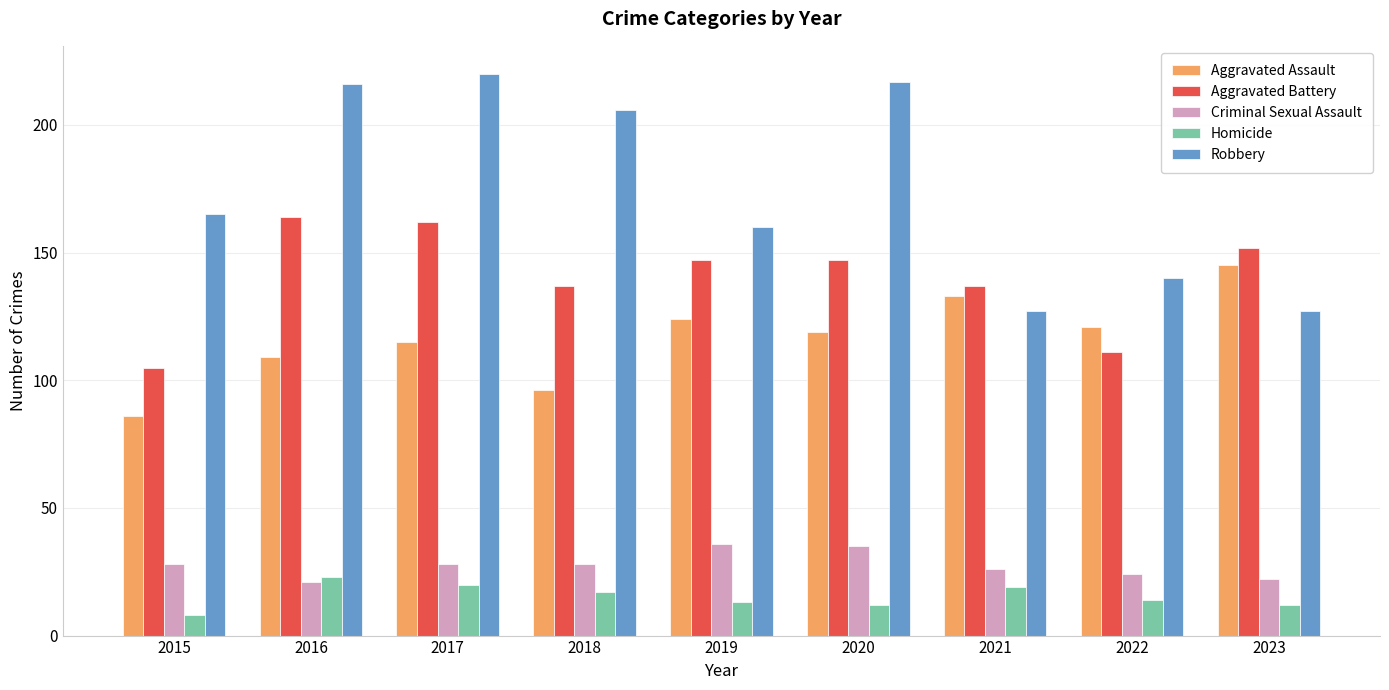

Which series has the widest spread of values?

Robbery